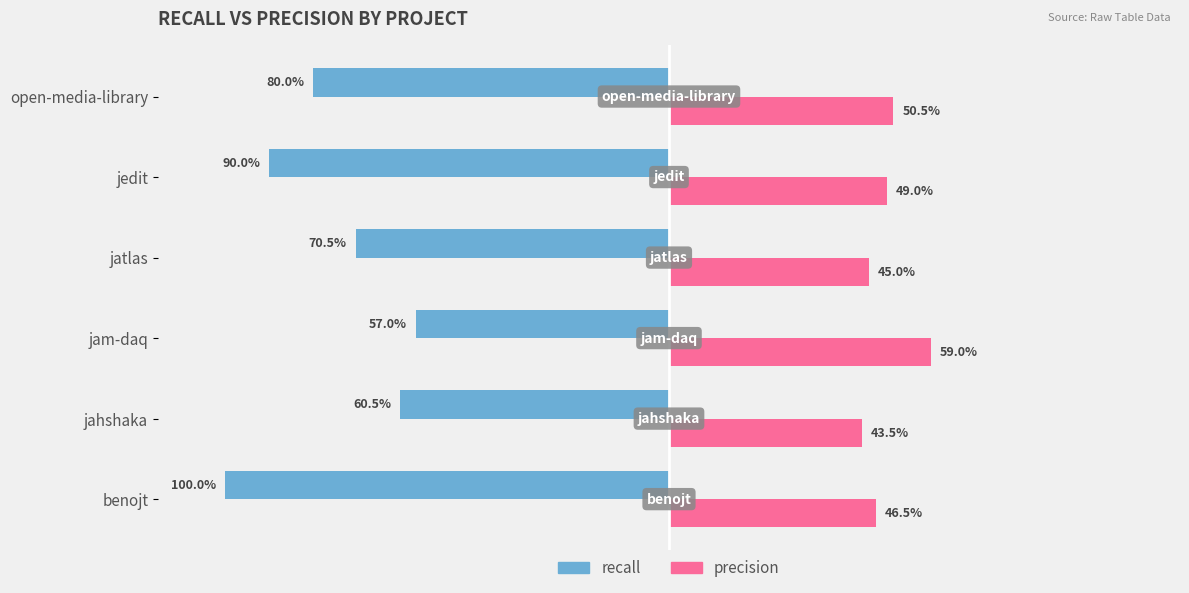

Are the bars horizontal?

Yes